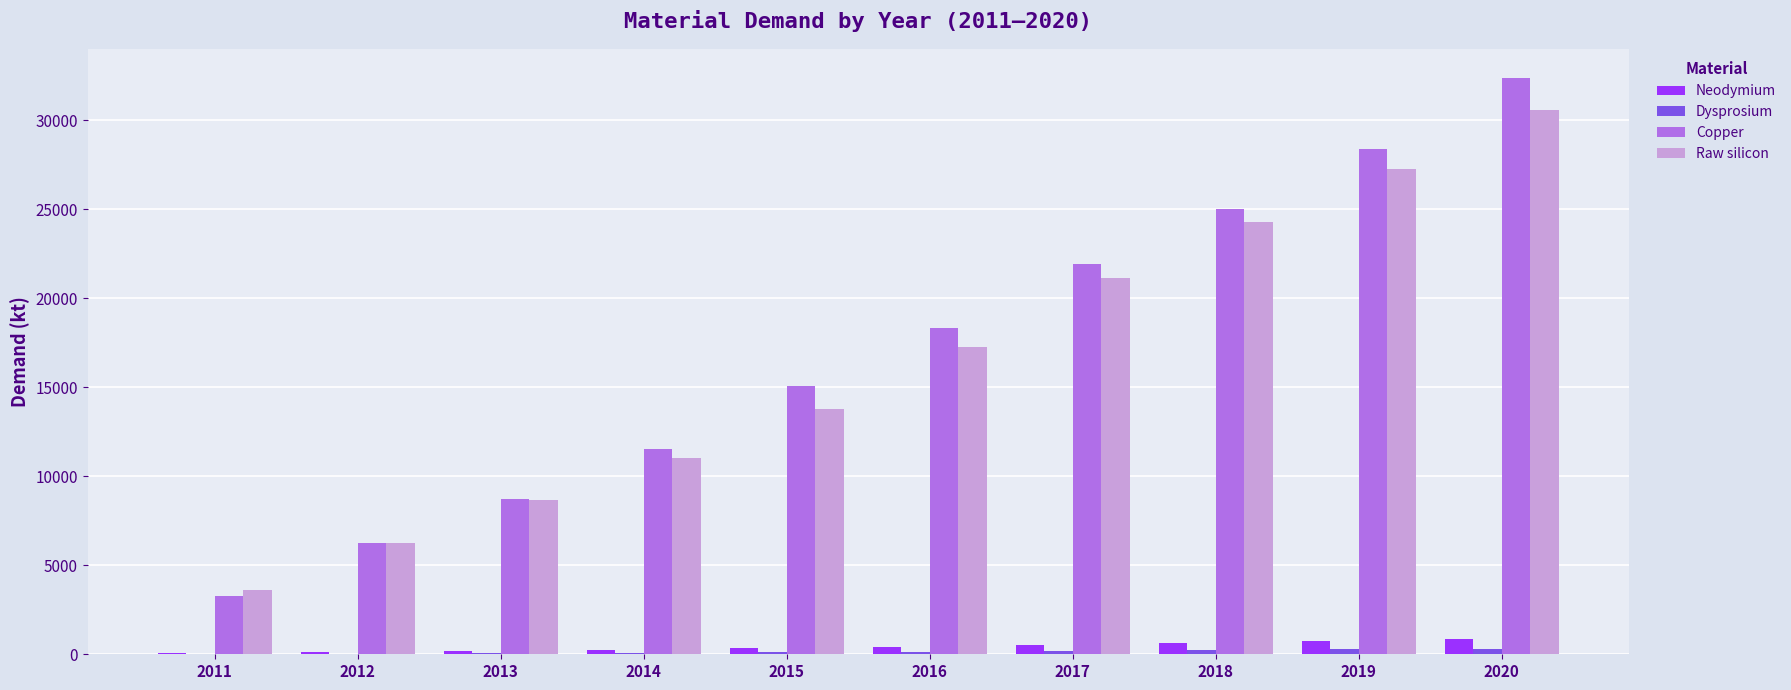

Between 2015 and 2016, which series saw the biggest shift?

Raw silicon